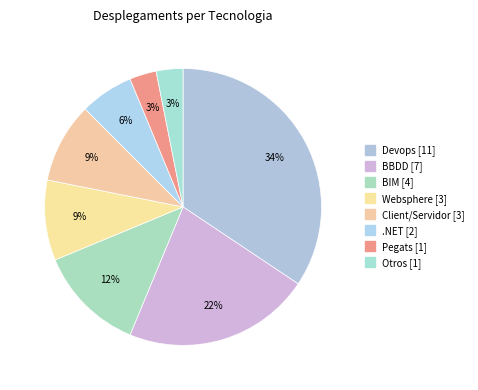

How many segments does this pie chart have?

8